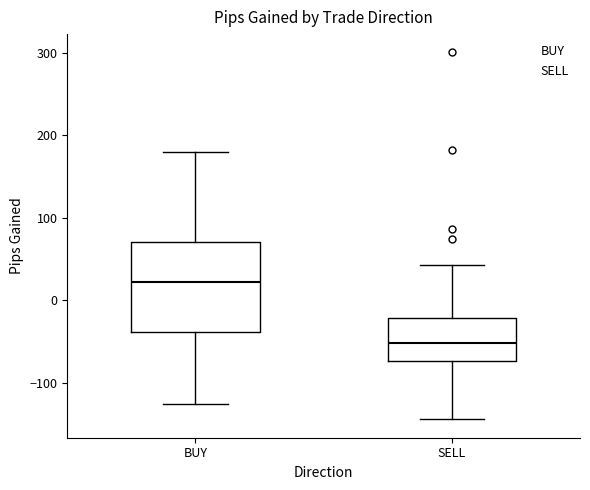

Comparing the boxes themselves (not the whiskers), which one is the tallest?

BUY